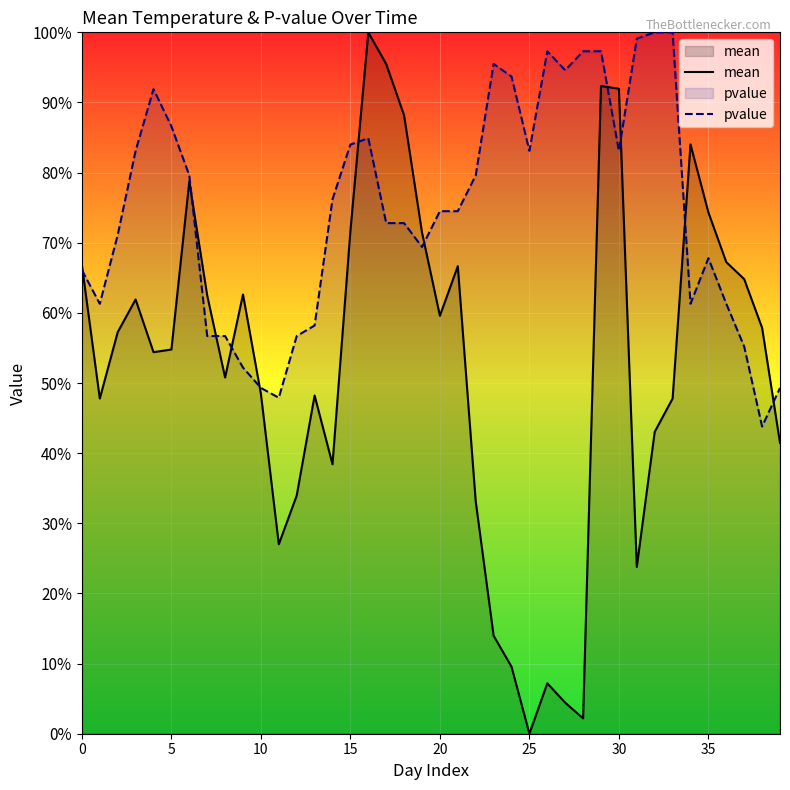

List the series in order of their peak value, lowest first.

mean, pvalue